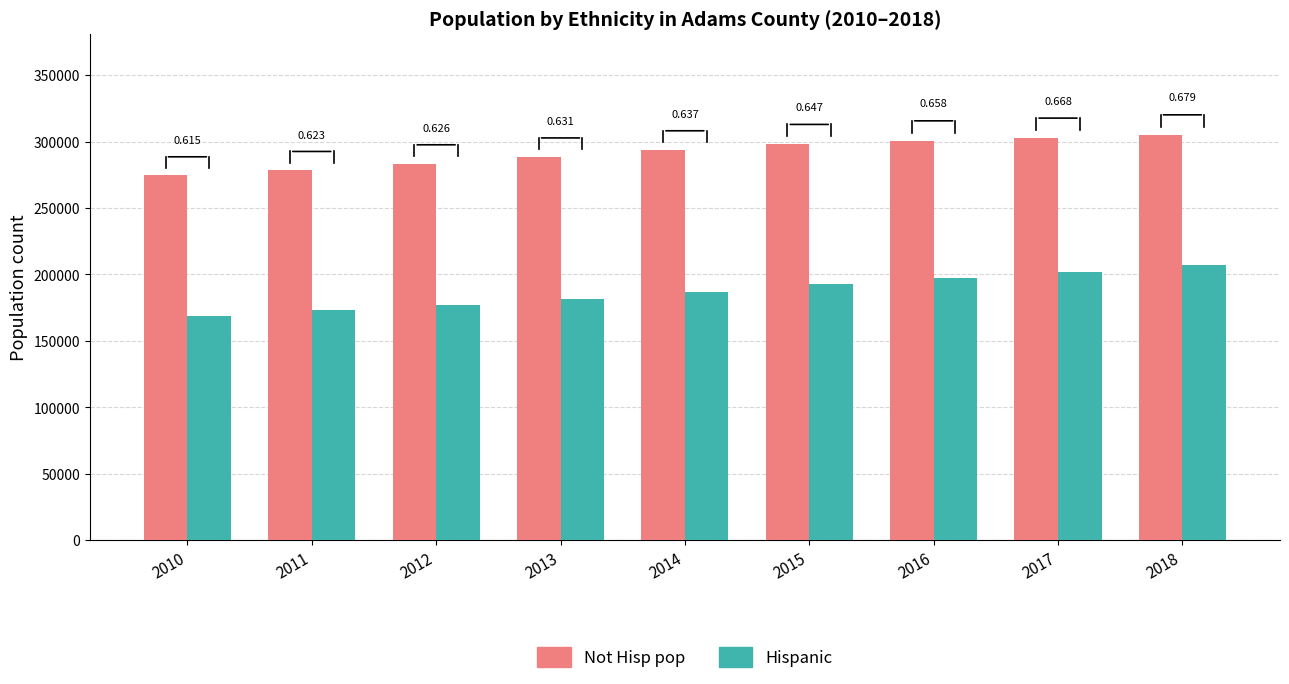

How many bars are there in each group?

2